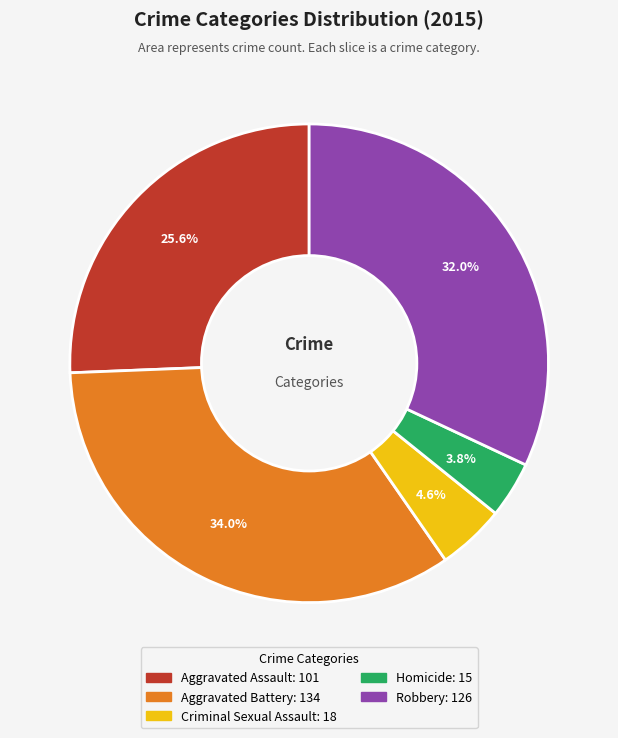

To the nearest percent, what percentage of the pie is Homicide?

4%